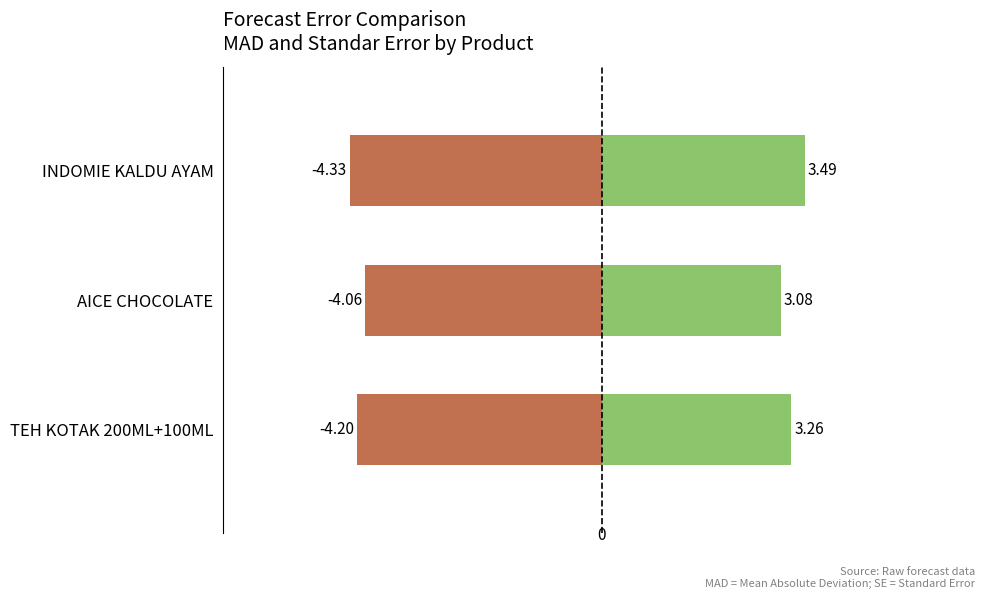

What is the smallest value displayed?

-4.3